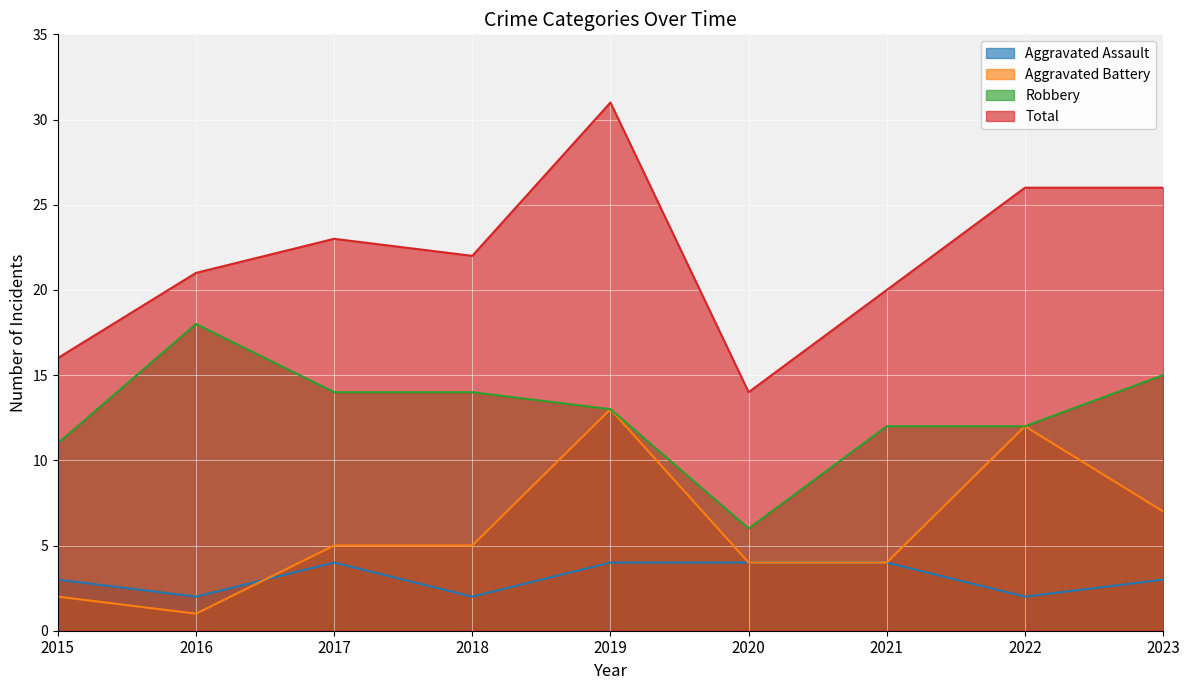

At which category does Aggravated Battery reach its first local valley?

2016